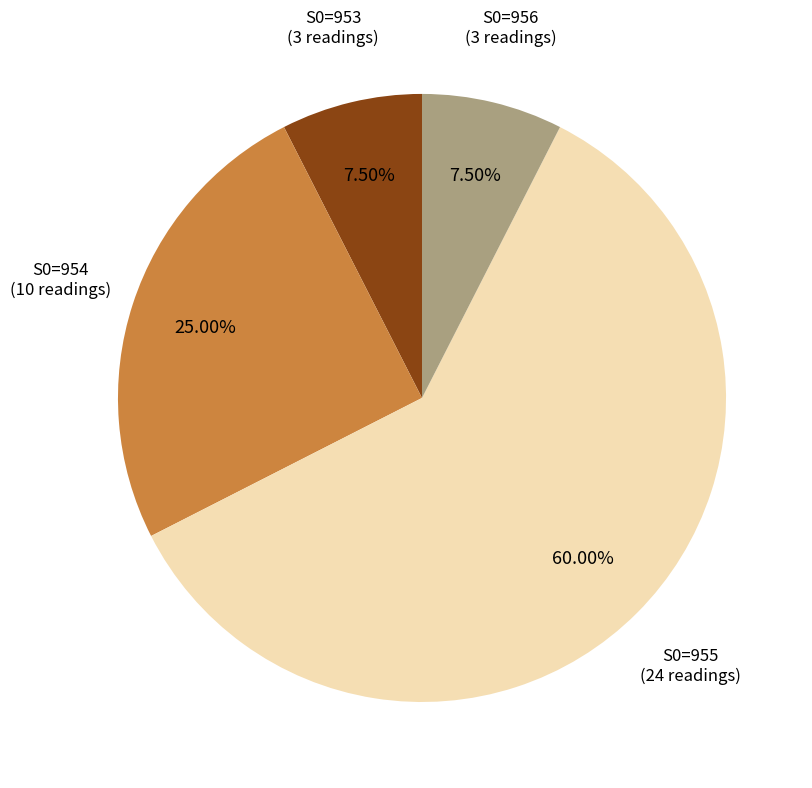

Does any single category account for the majority?

Yes